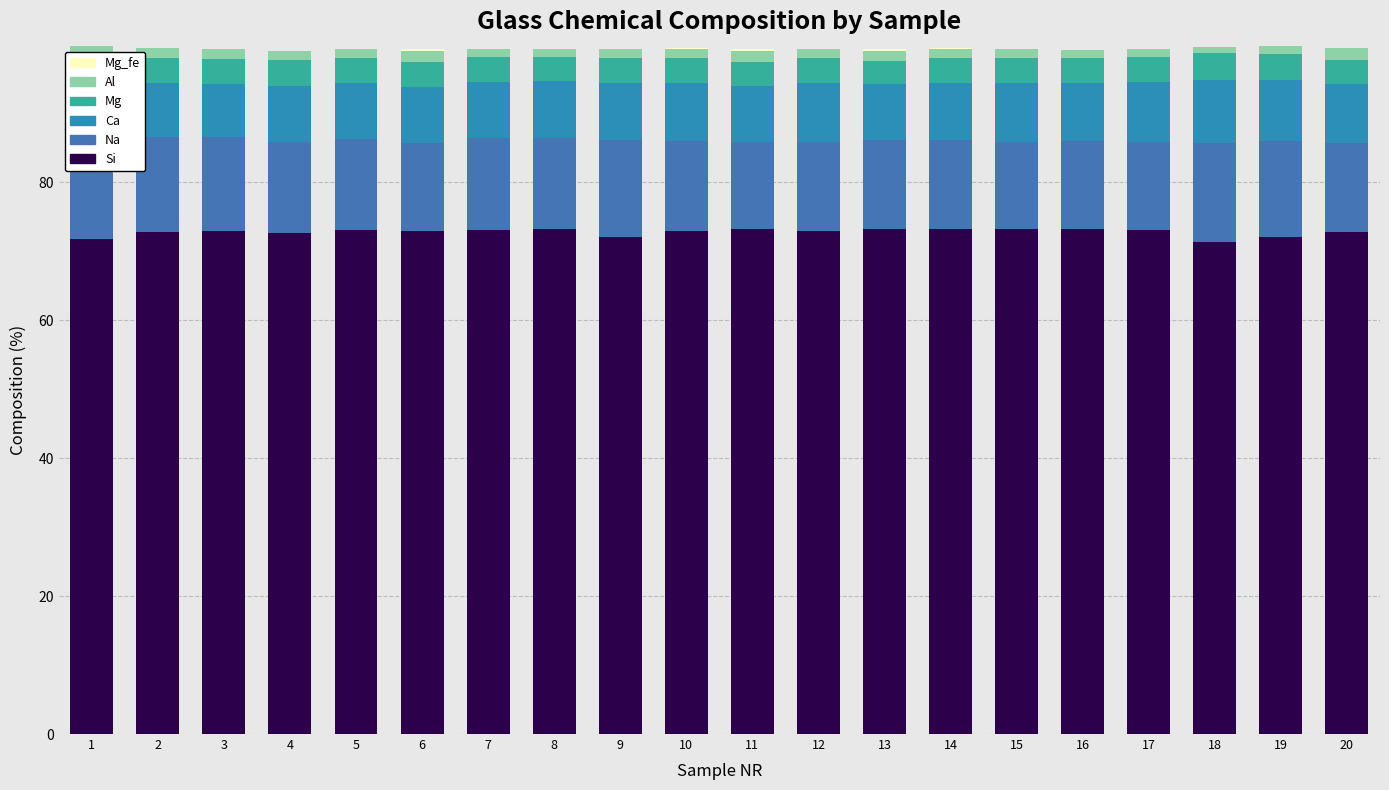

How many categories are shown in the chart?

20